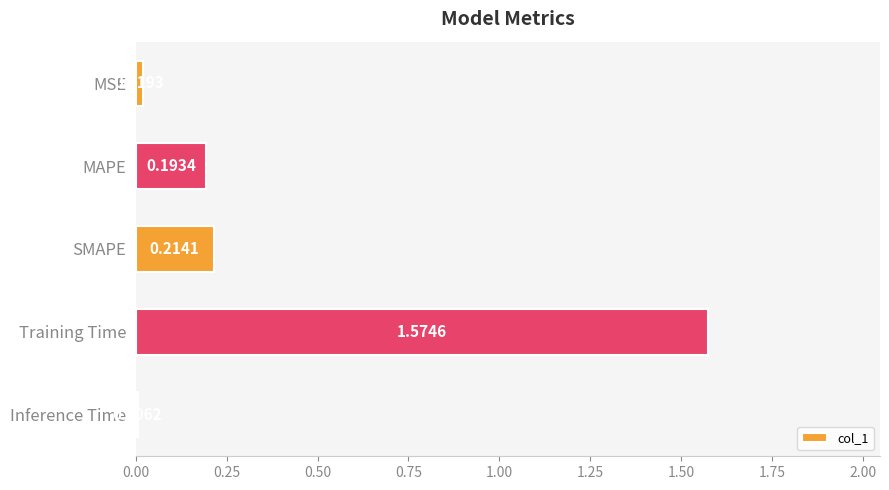

List the labels in order of value, smallest first.

Inference Time, MSE, MAPE, SMAPE, Training Time